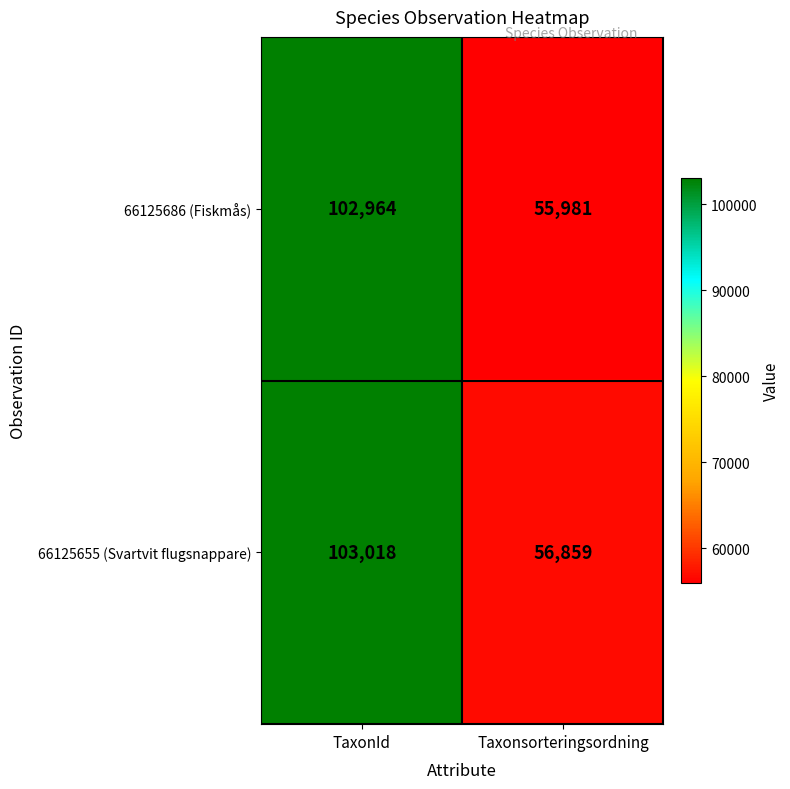

What is the spread (max minus min) of values at Taxonsorteringsordning?

878